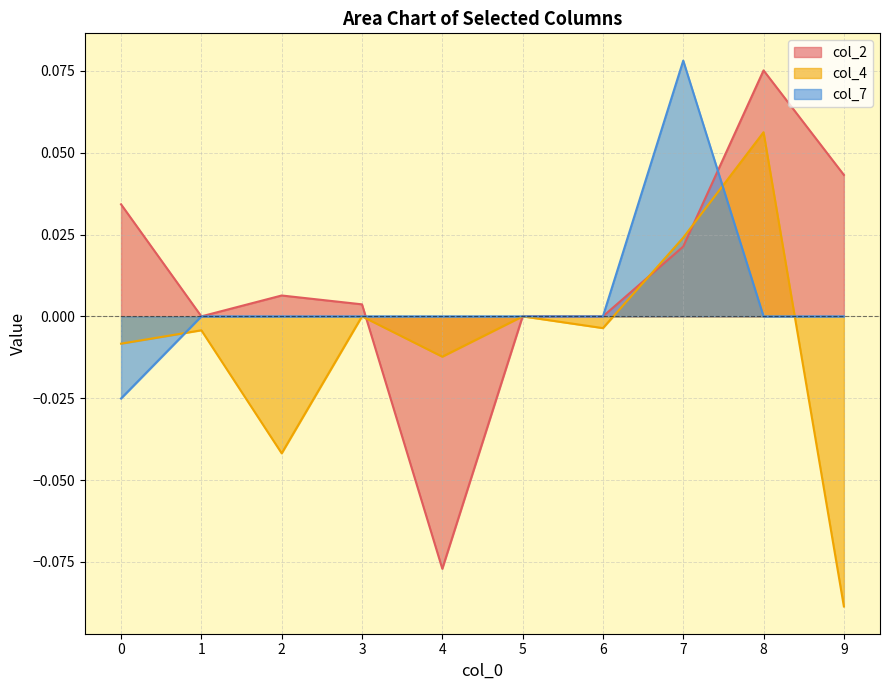

At 7, list the series in order from largest to smallest.

col_7, col_4, col_2